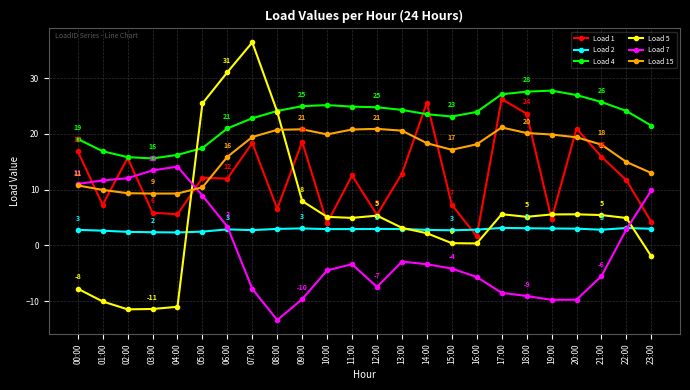

Which series has the largest total across all categories?

Load 4